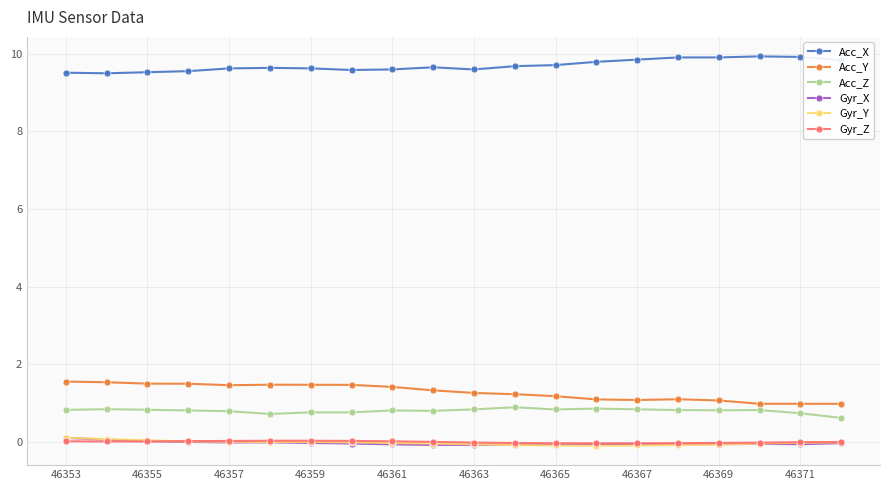

Which series has the largest total across all categories?

Acc_X